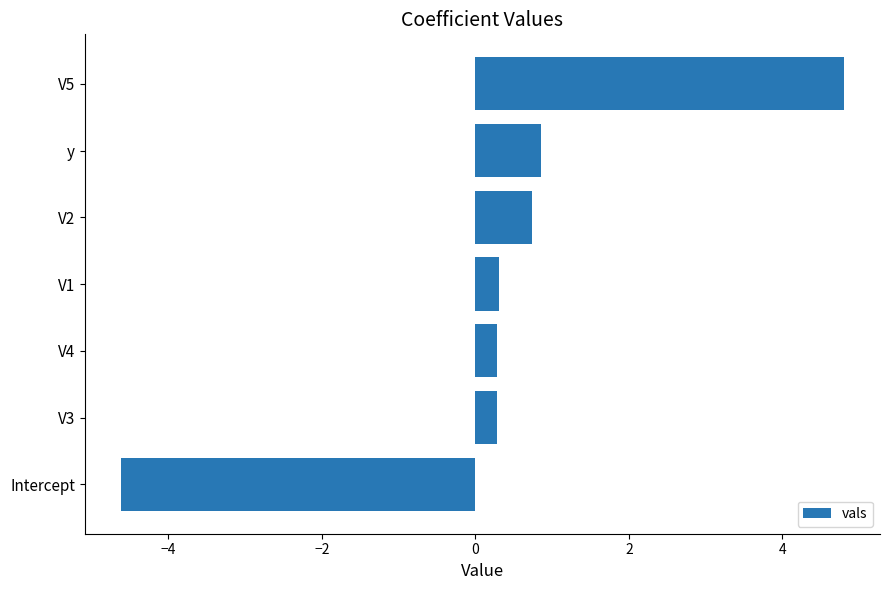

Is it true that the value at y is 0.9?

True